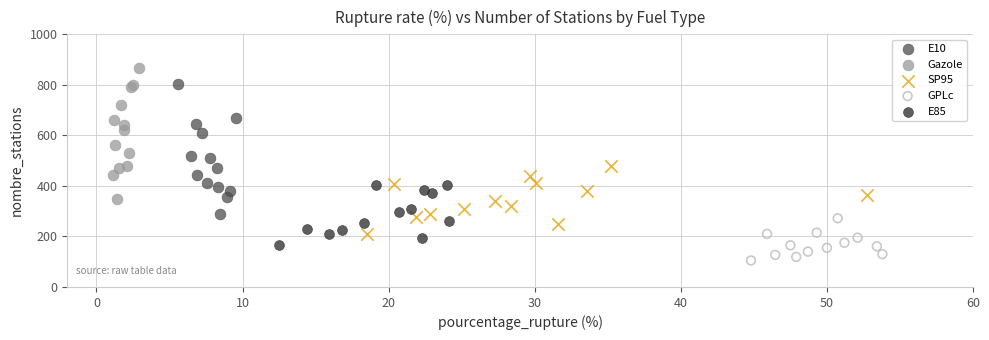

Which series contains the highest Y value?

Gazole